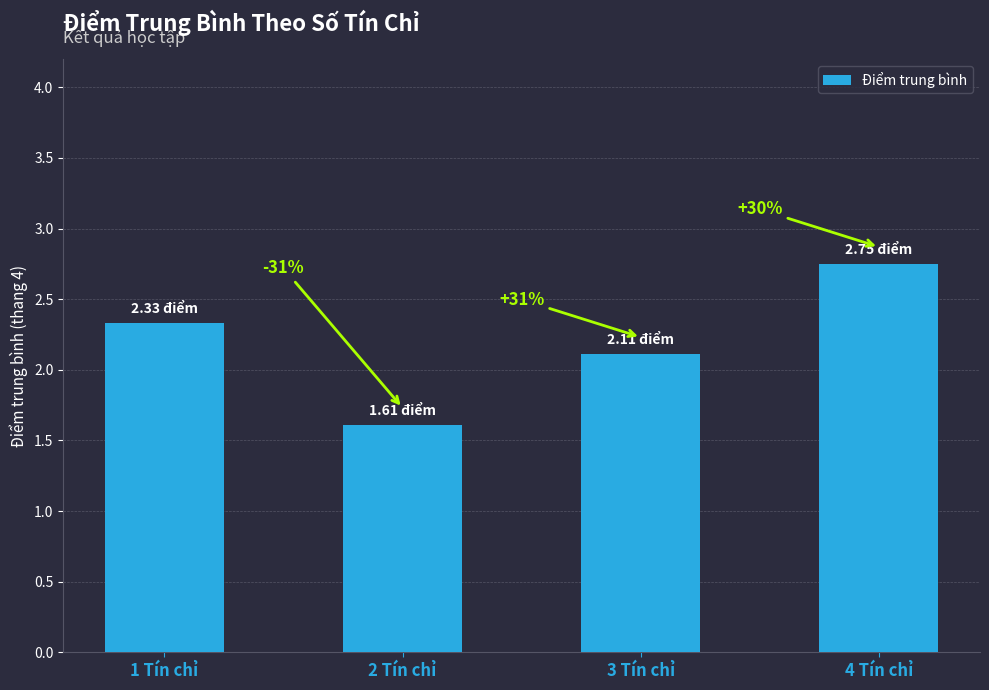

Rank the categories by value from lowest to highest.

2 Tín chỉ, 3 Tín chỉ, 1 Tín chỉ, 4 Tín chỉ